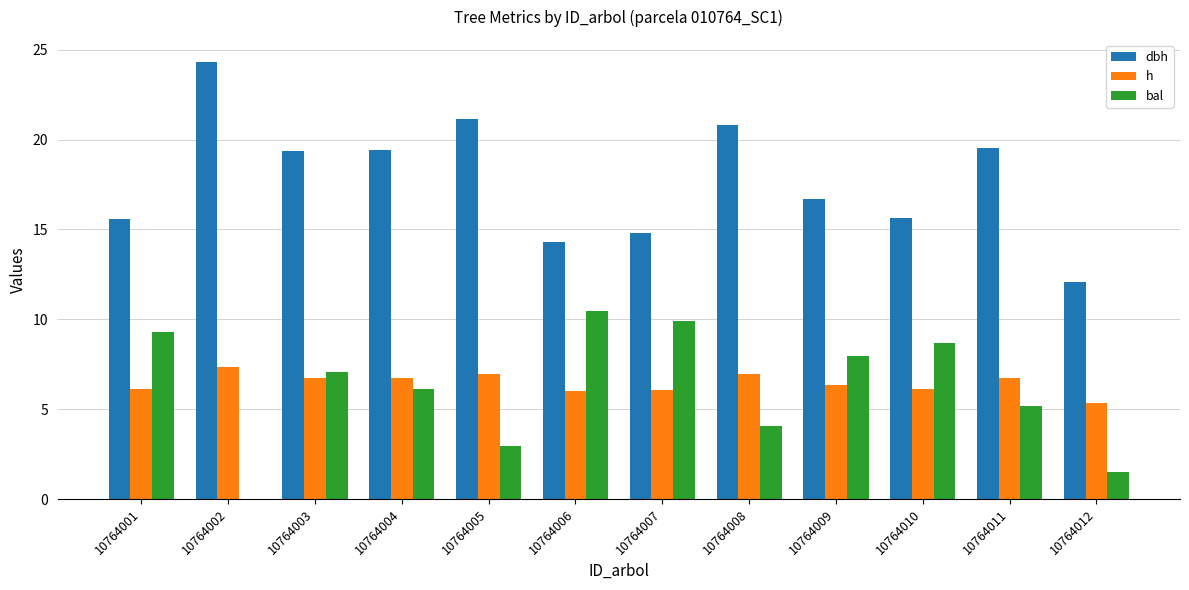

What is the sum of the h values at 10764001 and 10764006?

12.1